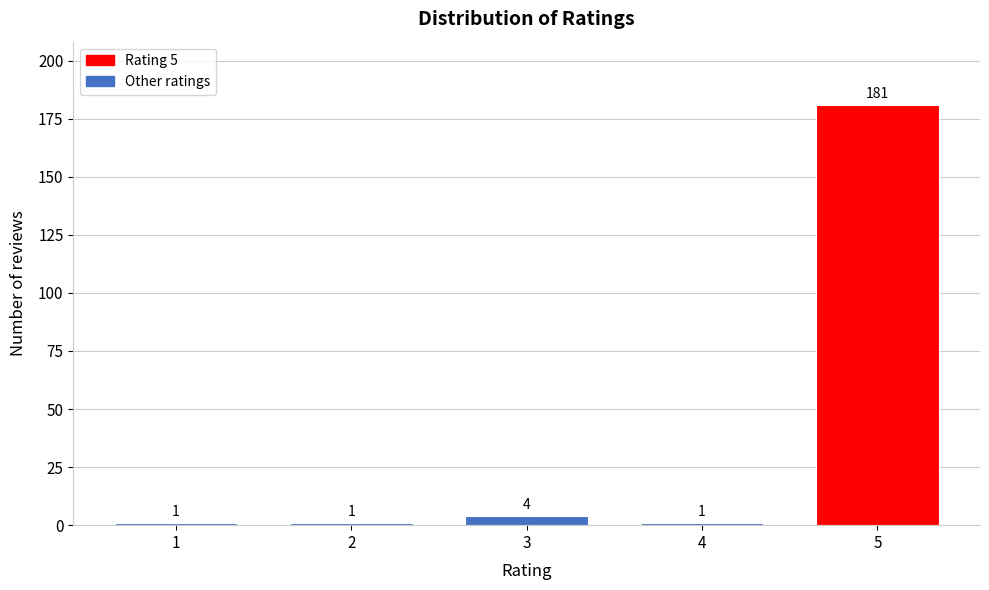

Reading right to left, what are all the values shown in this chart?

181	1	4	1	1